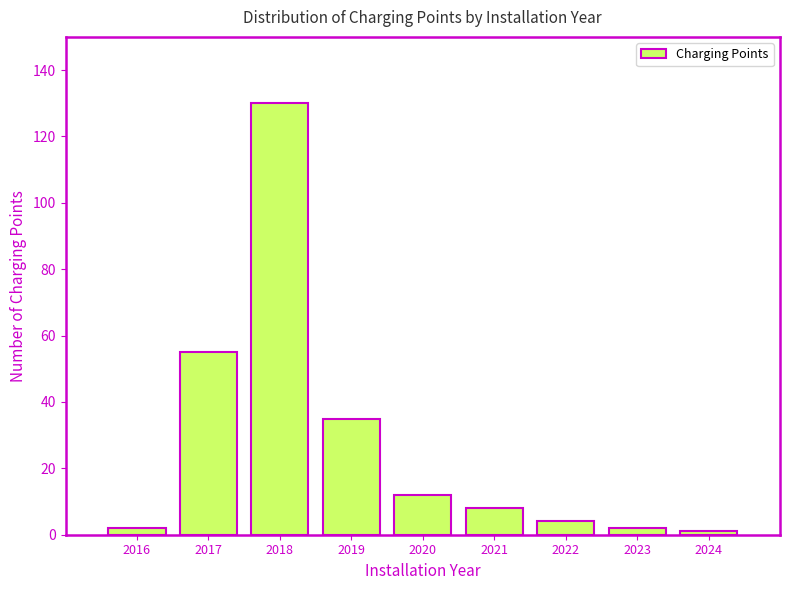

Reading right to left, transcribe all the data shown in this chart.

2024=1	2023=2	2022=4	2021=8	2020=12	2019=35	2018=130	2017=55	2016=2